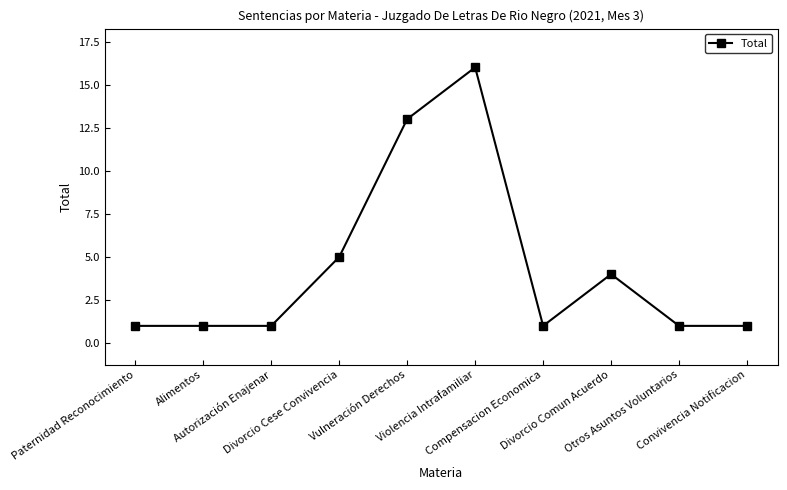

What is the value of the 8th point from the left?

4